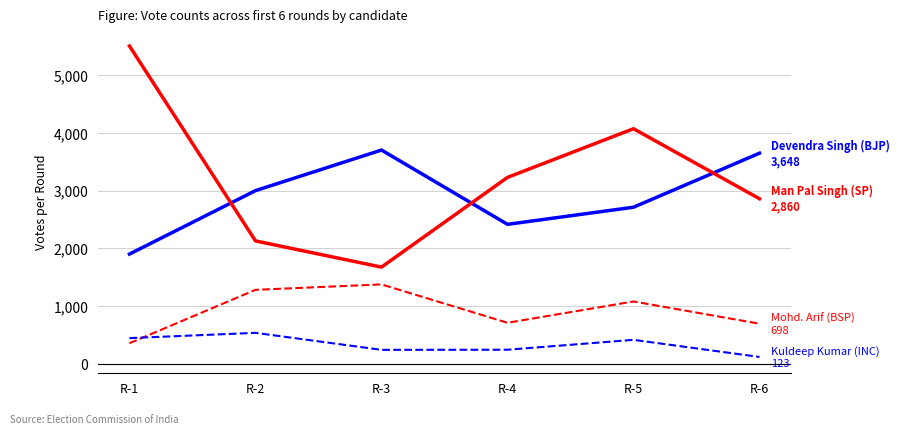

What is the minimum value shown in the chart?

123